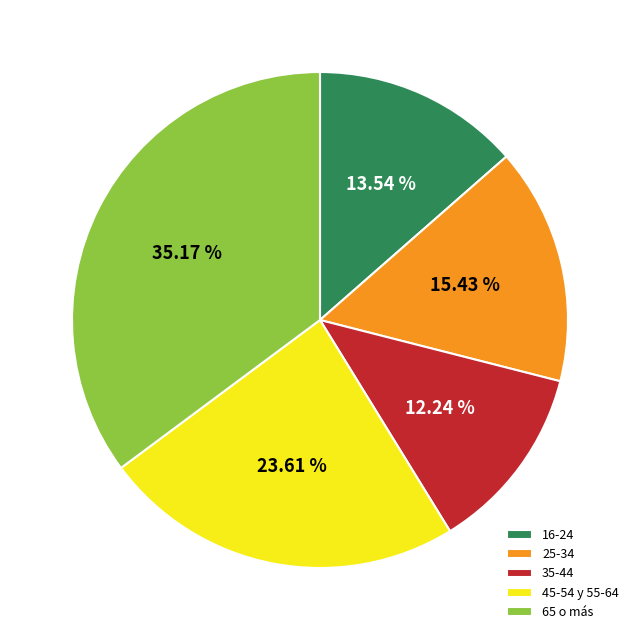

Does 45-54 y 55-64 account for over 50% of the chart?

No